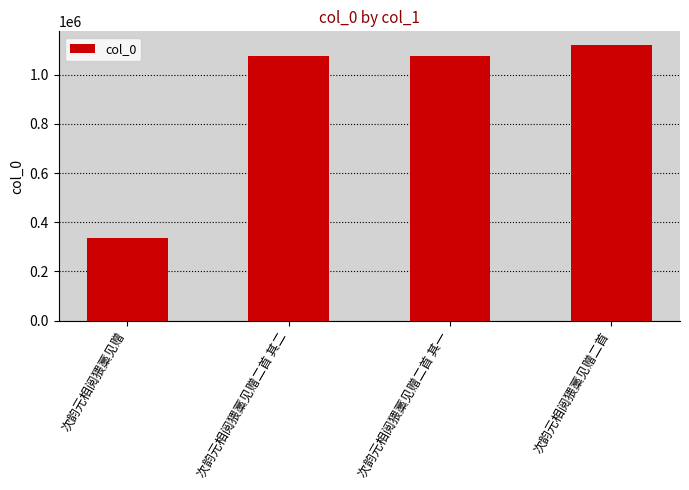

At which category does the chart reach its minimum across all series?

次韵元相阅猥藁见赠